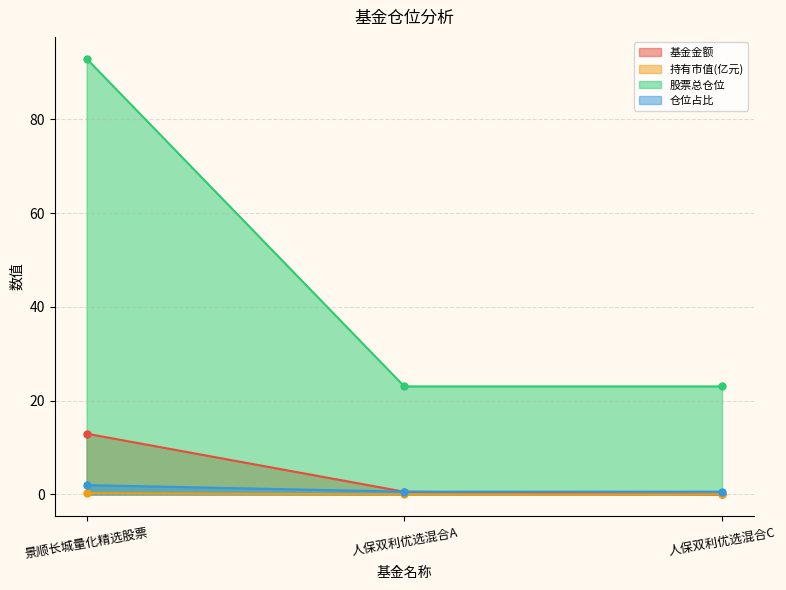

What is the difference between the maximum and minimum values in the 仓位占比 series?

1.4